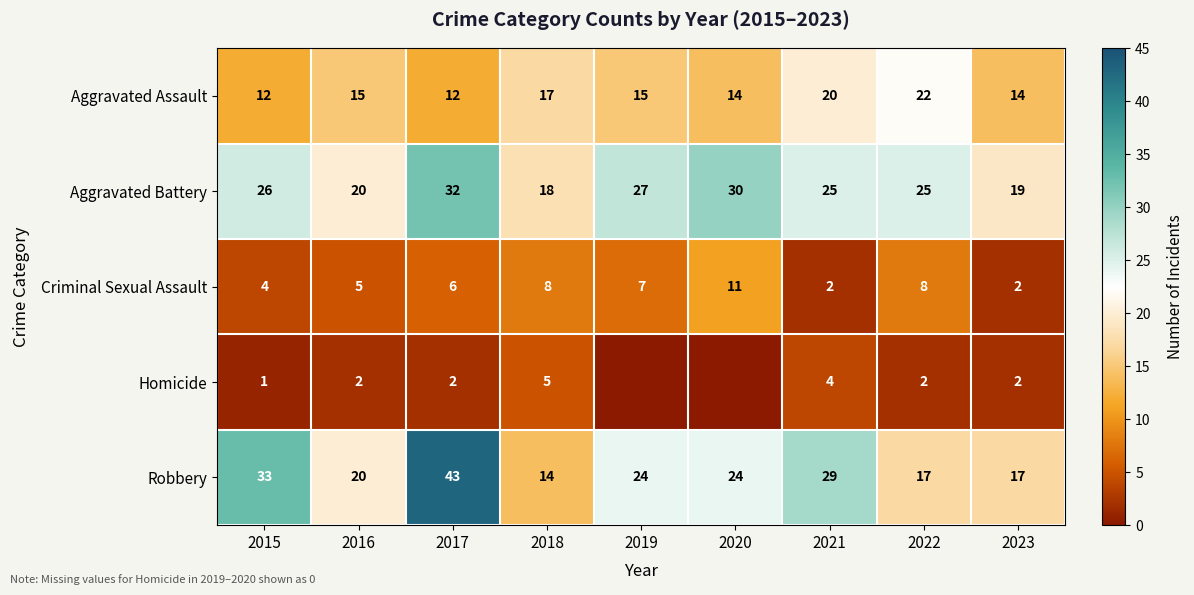

The value of Homicide at 2021 is 4. True or false?

True